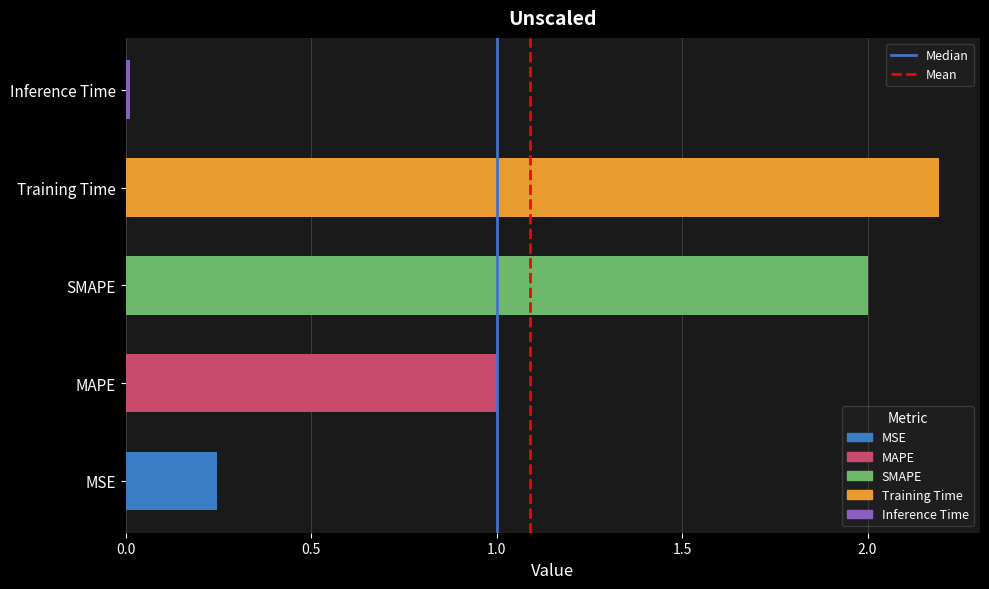

The value at Training Time is 2.2. True or false?

True